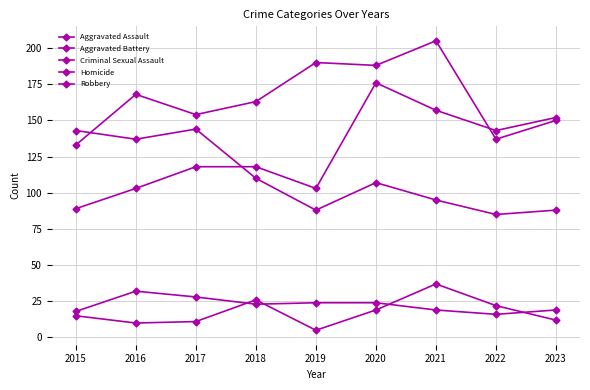

Which has a higher value, 2022 or 2023?

2023